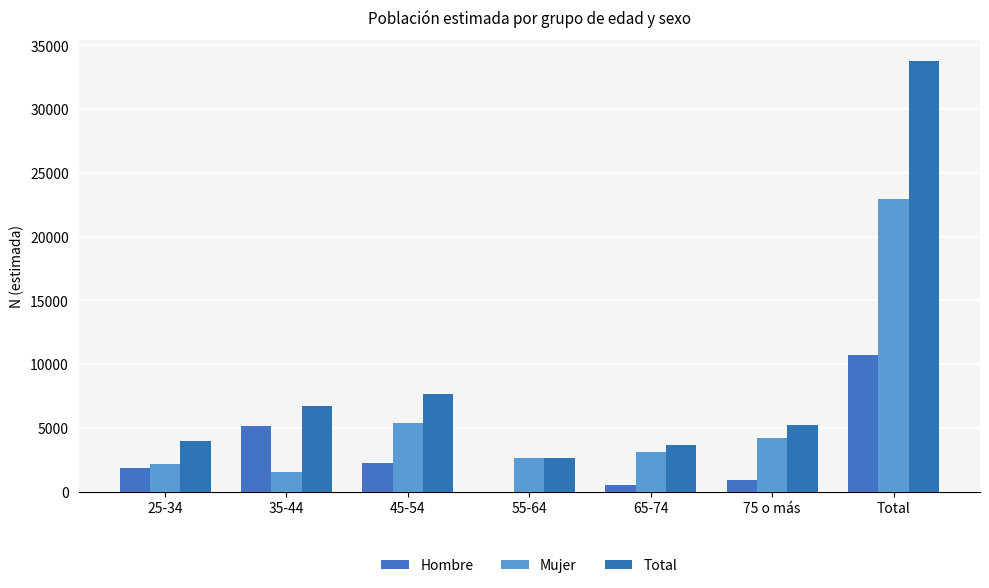

Are the bars horizontal?

No